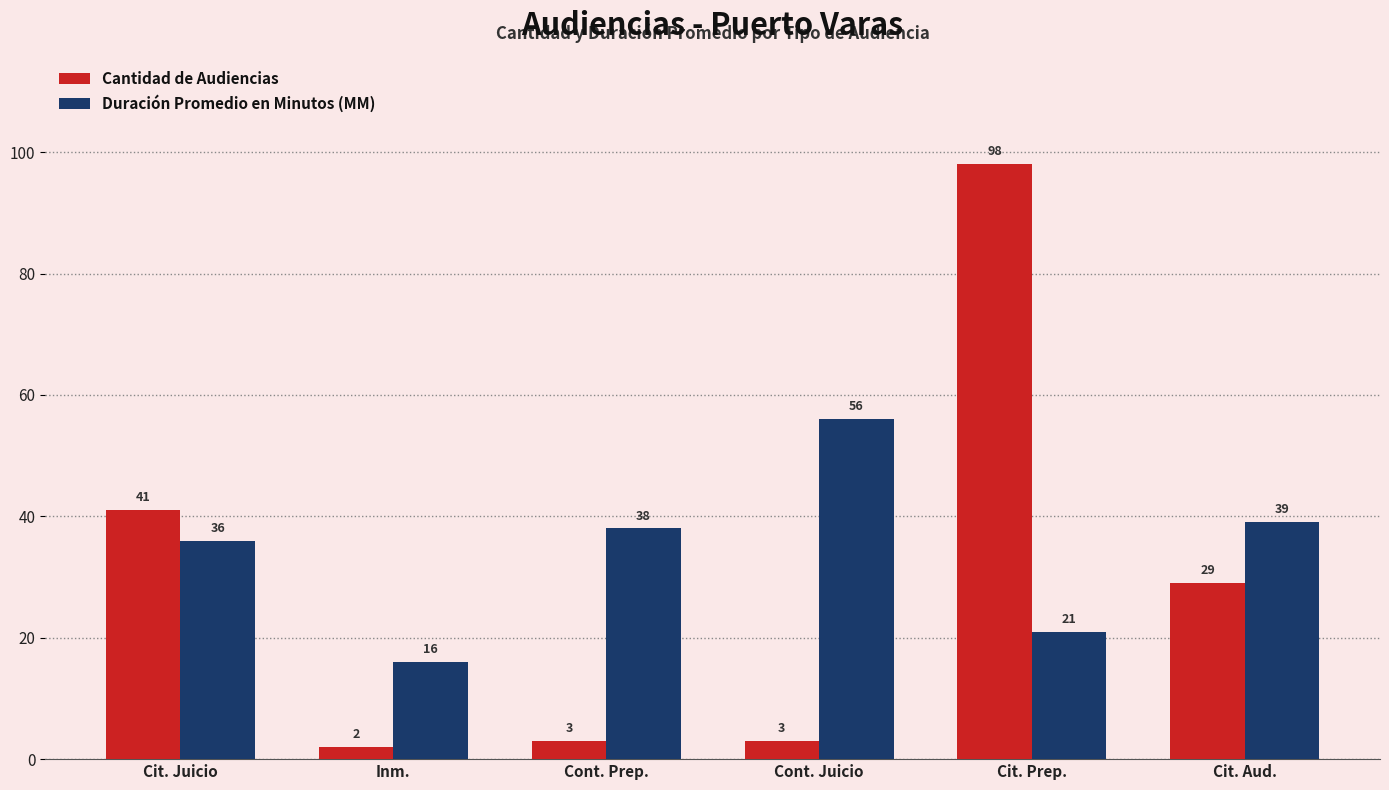

What is the total value across all series at Cit. Prep.?

119